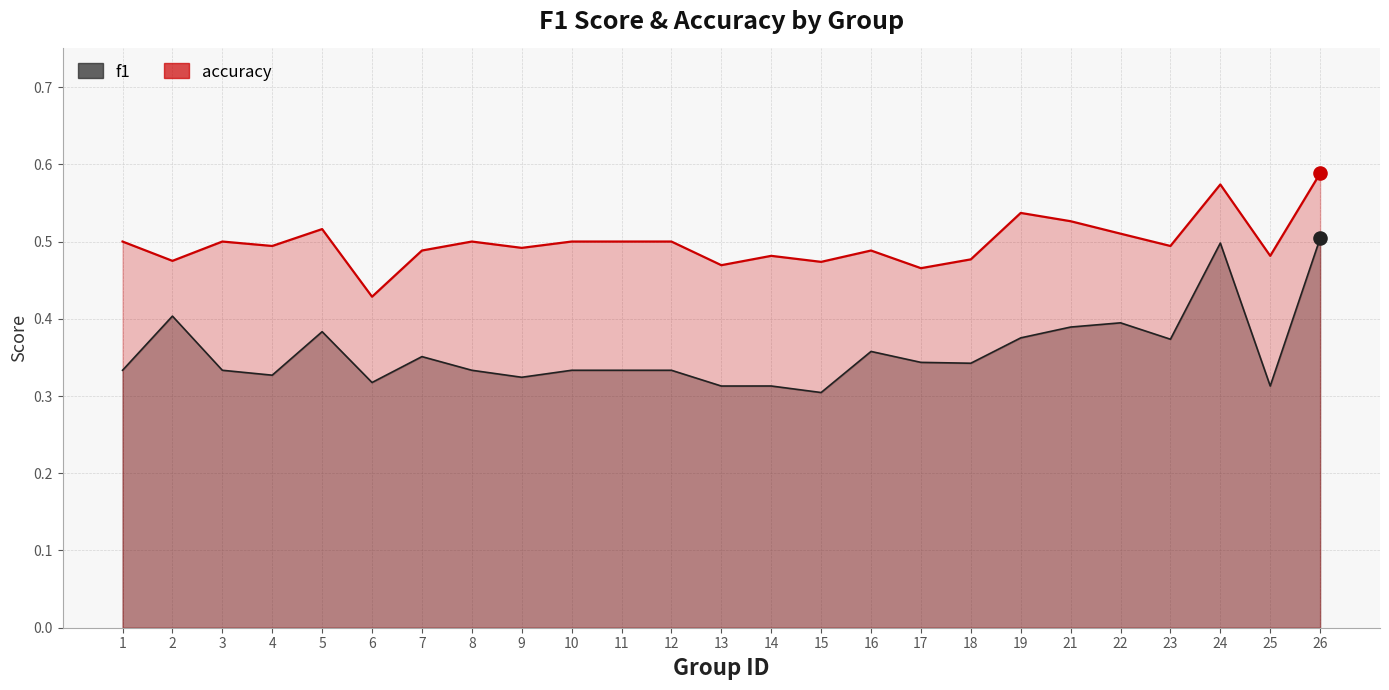

Which series contains the highest Y value?

accuracy